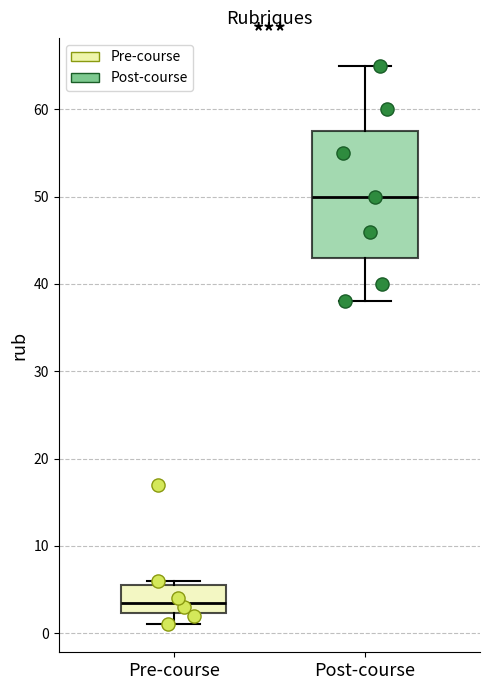

Where does the upper whisker of the box for Post-course end on the y-axis? The values are not printed on the chart, so give them approximately, as read against the axis.

65